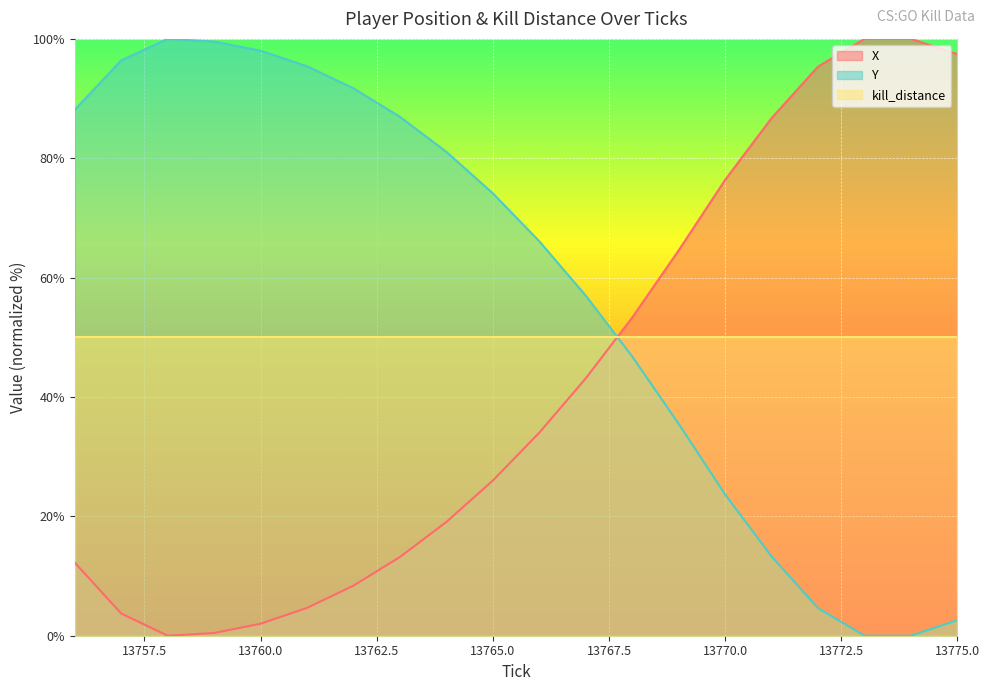

Between which two adjacent categories do Y and X first intersect?

13767 and 13768